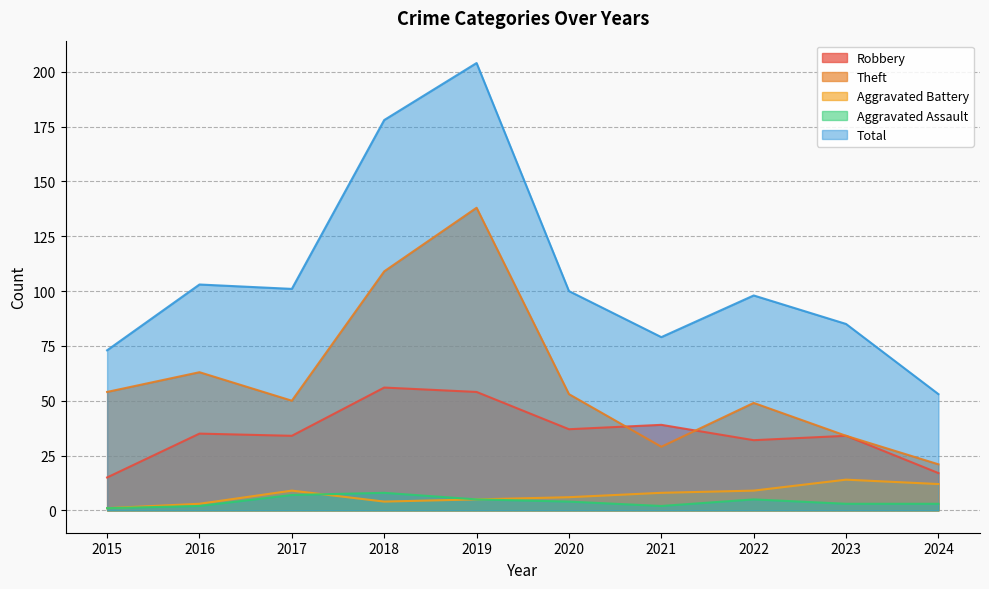

What are all the series names shown in the legend?

Robbery, Theft, Aggravated Battery, Aggravated Assault, Total